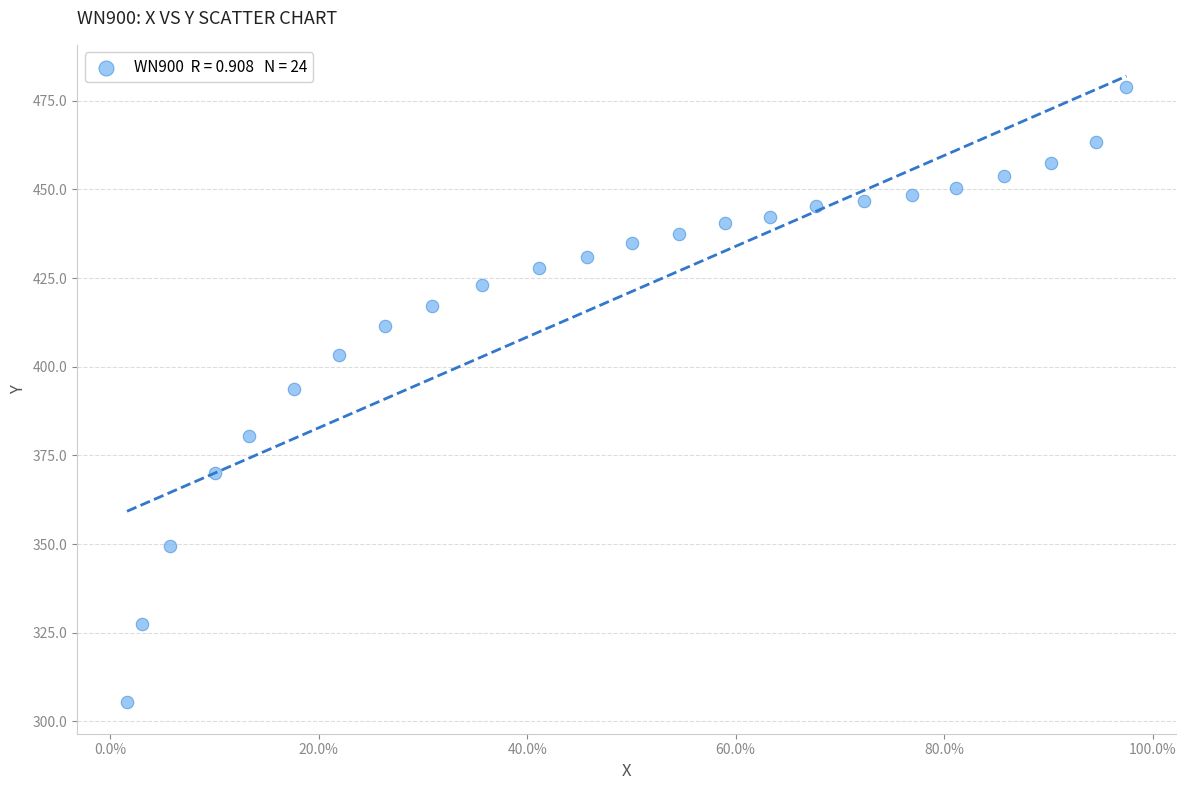

What is the range of Y values (max minus min)?

173.7